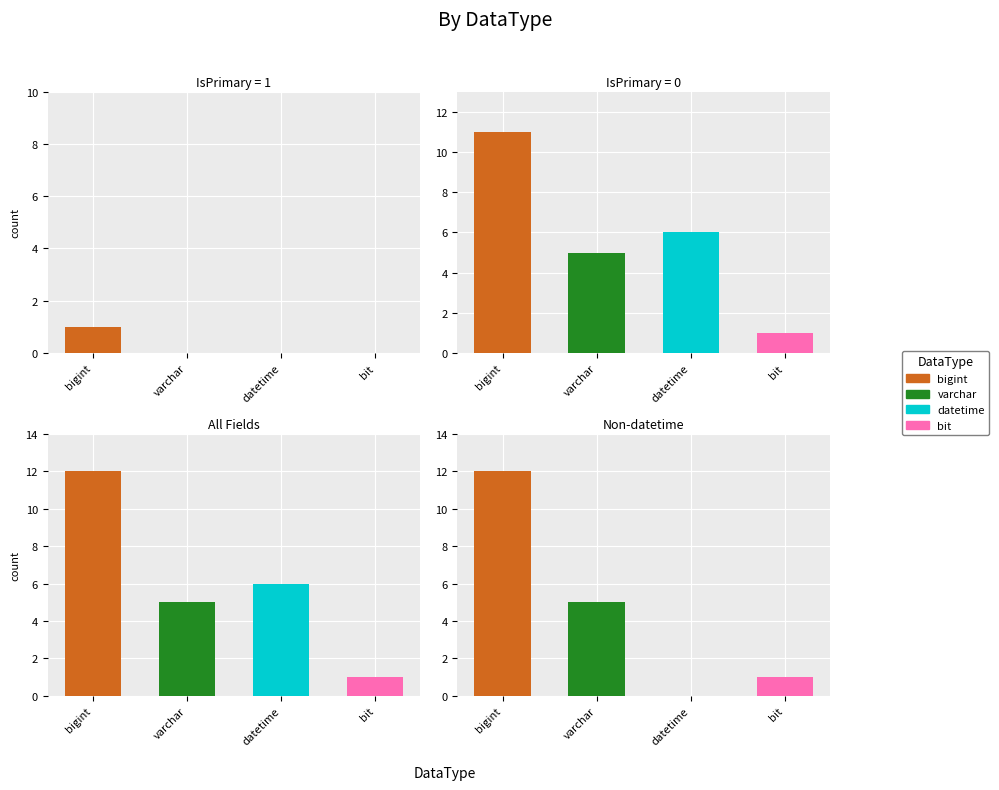

The value of datetime at bit is -3. True or false?

False